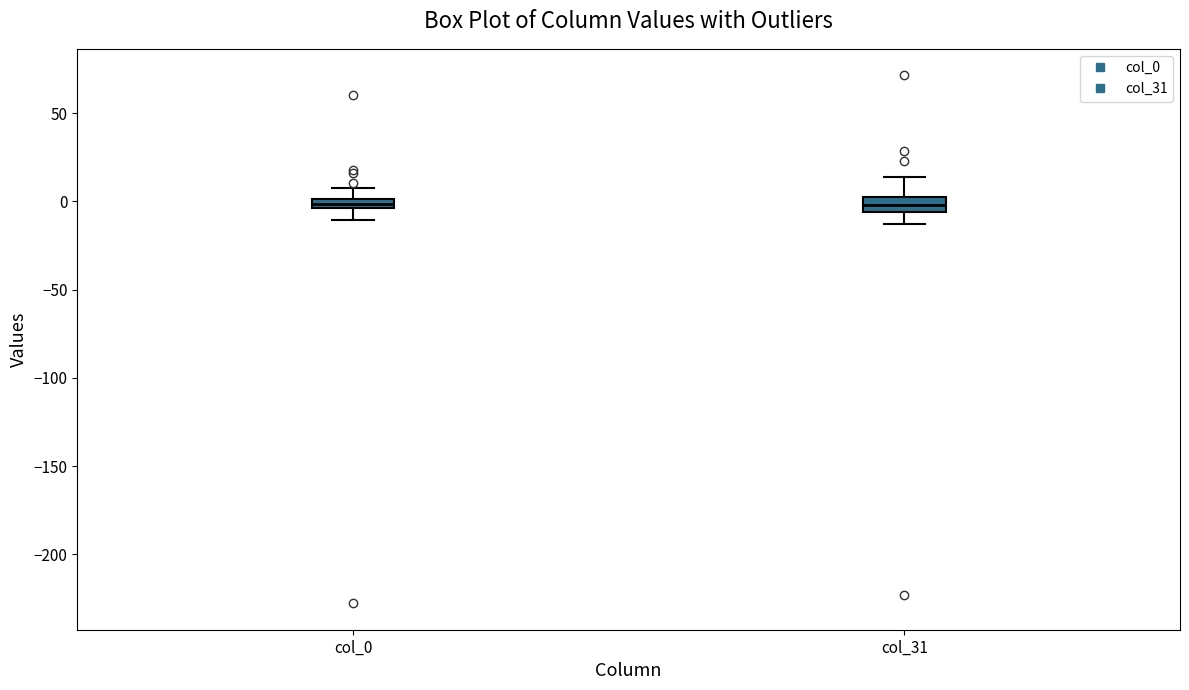

Where does the lower whisker of the box for col_0 end on the y-axis? The values are not printed on the chart, so give them approximately, as read against the axis.

-10